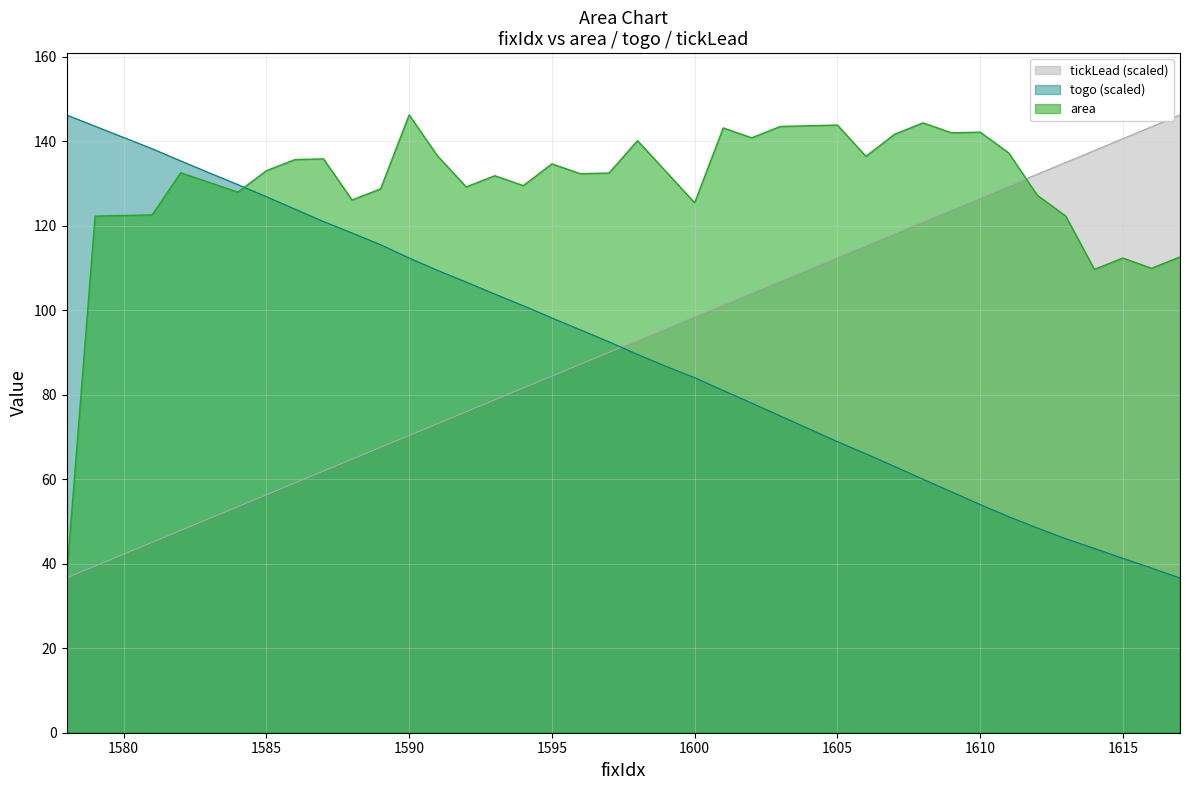

What are all the series names shown in the legend?

tickLead (scaled), togo (scaled), area